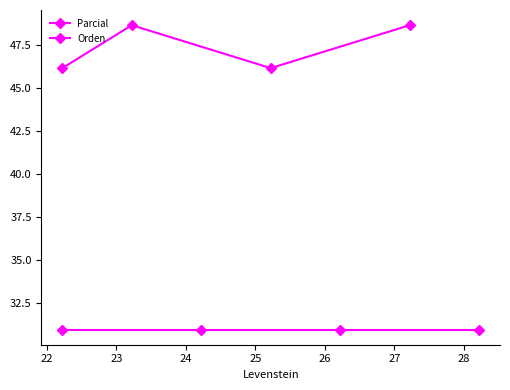

How many data points does each series have?

4